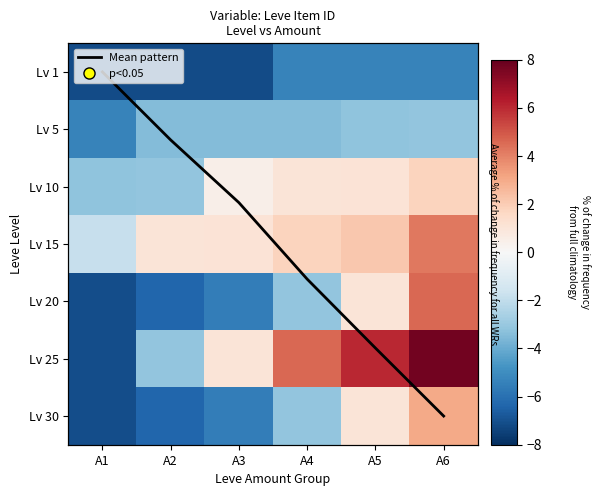

At which label does Lv 30 first exceed -3?

A5